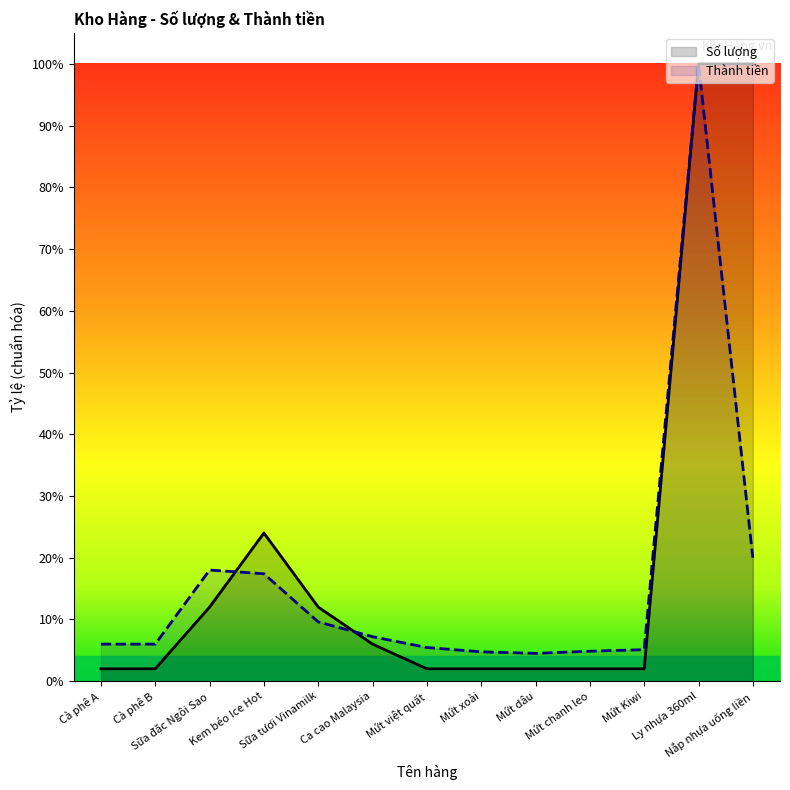

Rank the categories by Số lượng value from lowest to highest.

Cà phê A, Cà phê B, Mứt việt quất, Mứt xoài, Mứt dâu, Mứt chanh leo, Mứt Kiwi, Ca cao Malaysia, Sữa đặc Ngôi Sao, Sữa tươi Vinamilk, Kem béo Ice Hot, Ly nhựa 360ml, Nắp nhựa uống liền